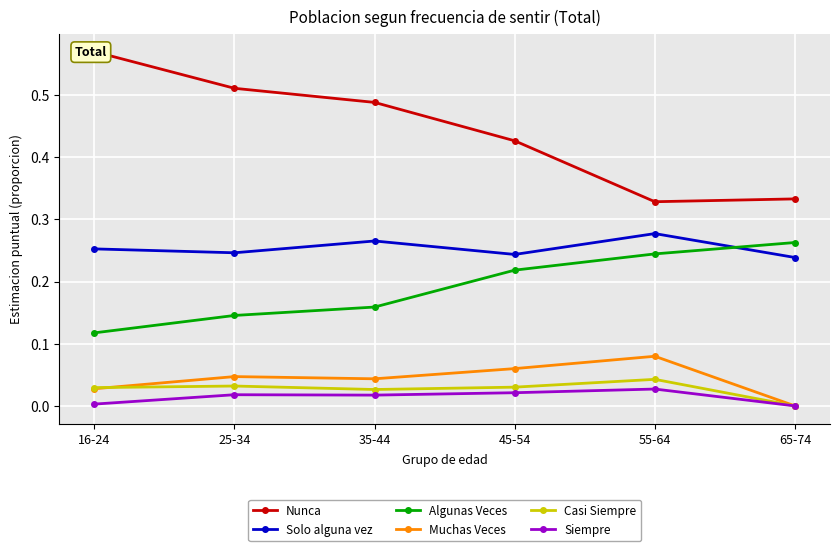

Which series has the largest total across all categories?

Nunca